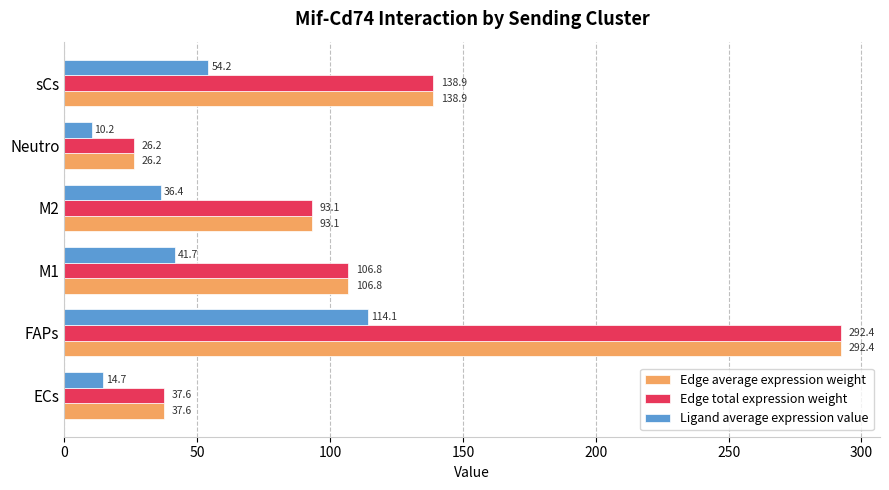

At which label is Edge total expression weight closest to 159?

sCs